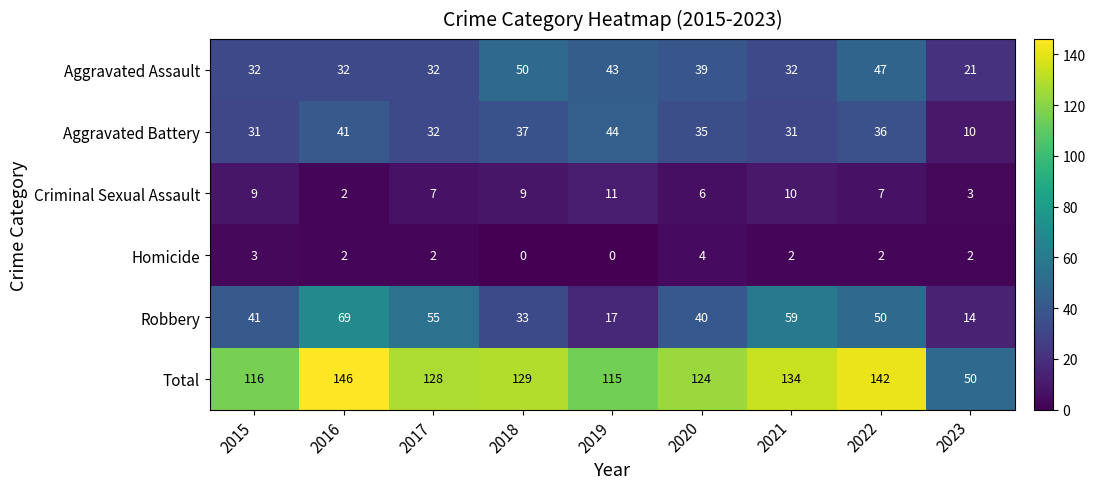

What is the approximate value of Criminal Sexual Assault at 2022?

7